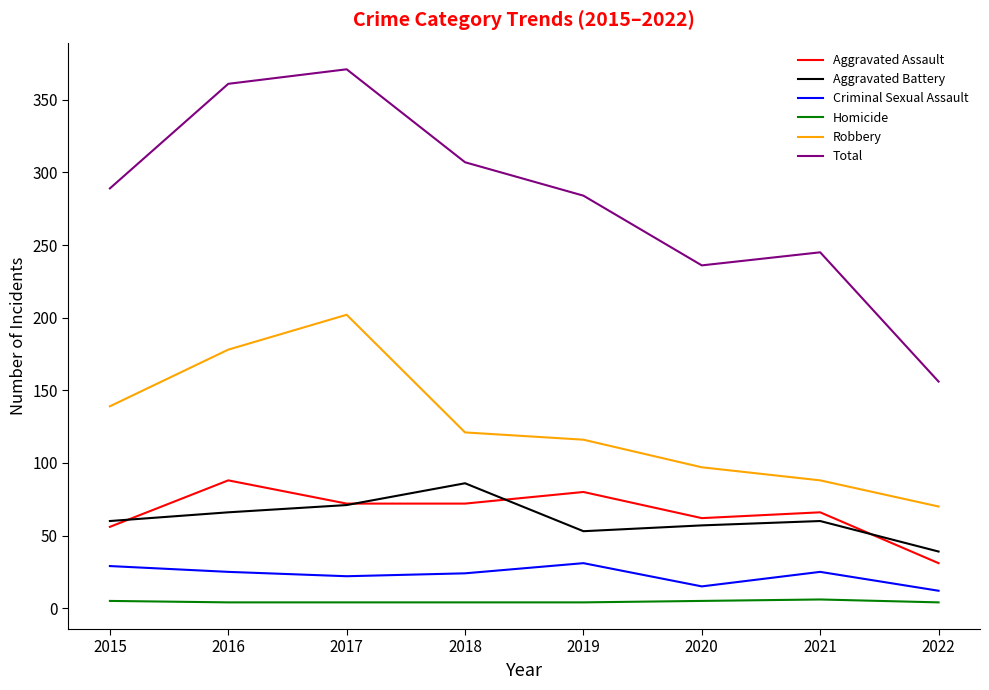

True or false: Total has more than 1 points higher than both neighbors.

True